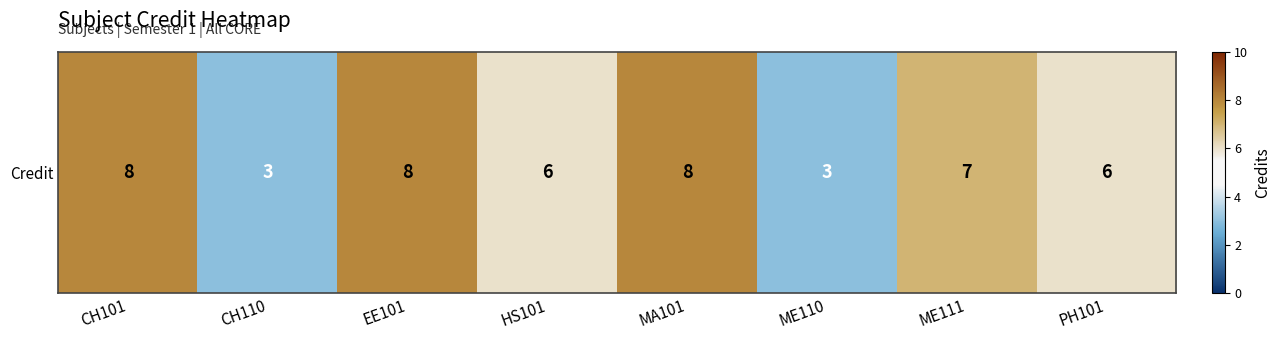

Is it true that the value at PH101 is 9?

False